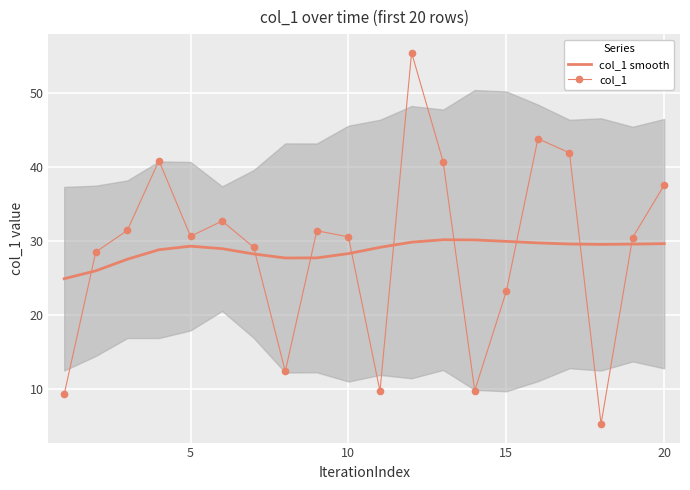

After their last crossing, which series has the higher values: col_1 smooth or col_1?

col_1